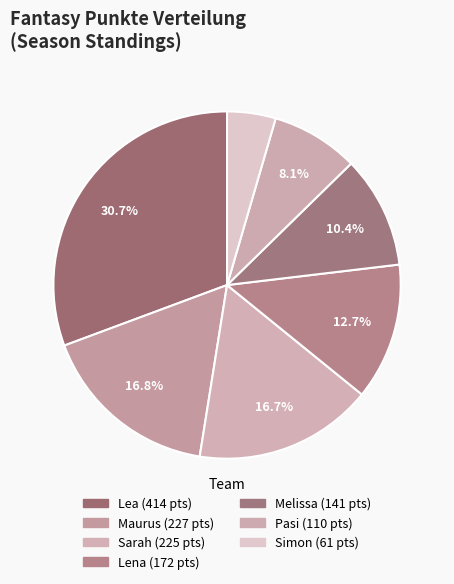

To the nearest percent, what is the difference between the largest and smallest slice percentages?

26%